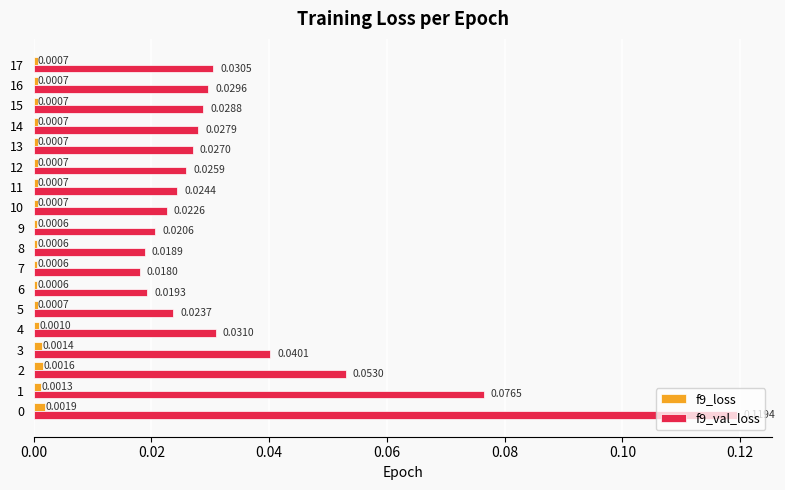

Count the f9_val_loss values in the range 0 to 1.

18